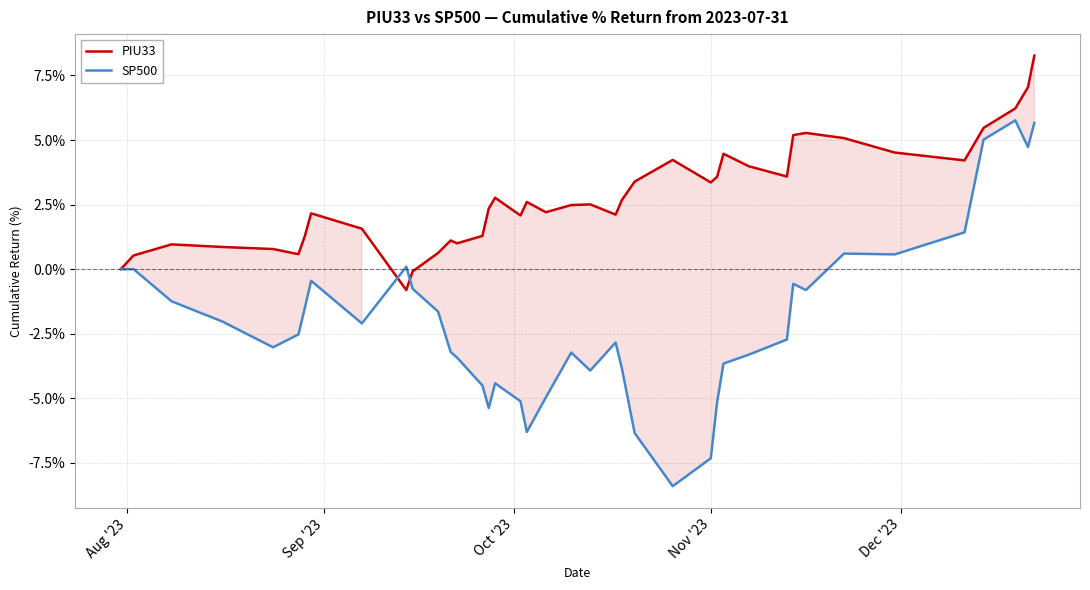

At how many categories does at least one series exceed -3?

40